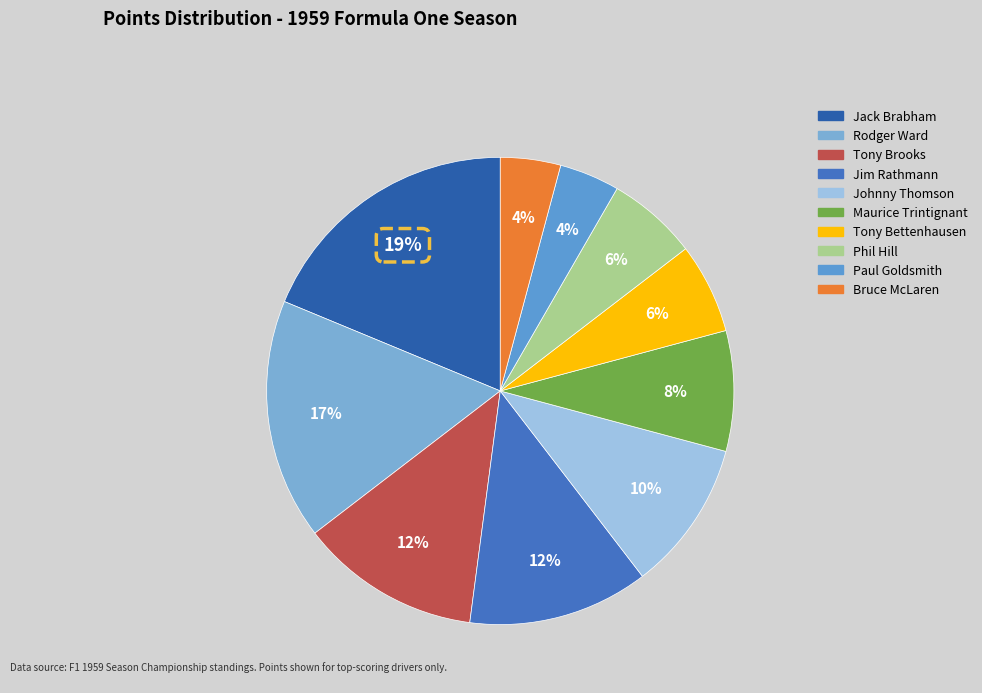

Which category has the biggest portion of the pie?

Jack Brabham